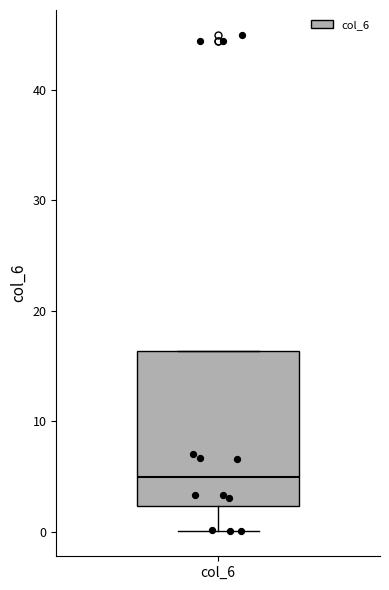

Read this box plot against the y-axis: the position of the median line, the range covered by the box, and the ends of both whiskers. The values are not printed on the chart, so give them approximately, as read against the axis.

median 5, box 2 to 16, whiskers 0 to 16